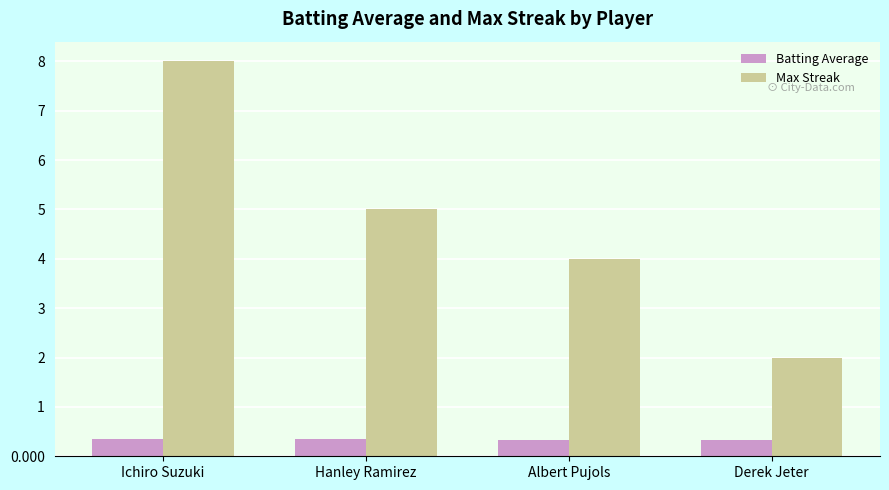

List the series in order of their overall mean, highest first.

Max Streak, Batting Average